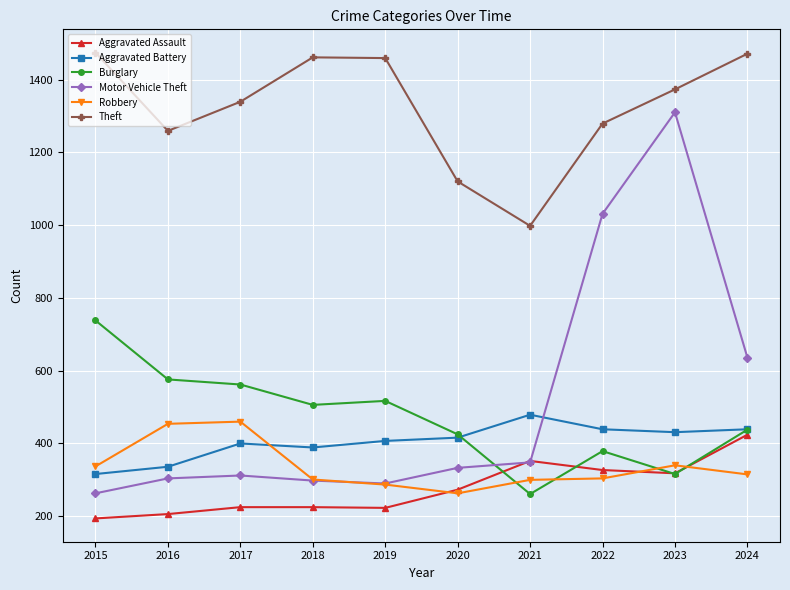

What is the maximum value shown in the chart?

1474